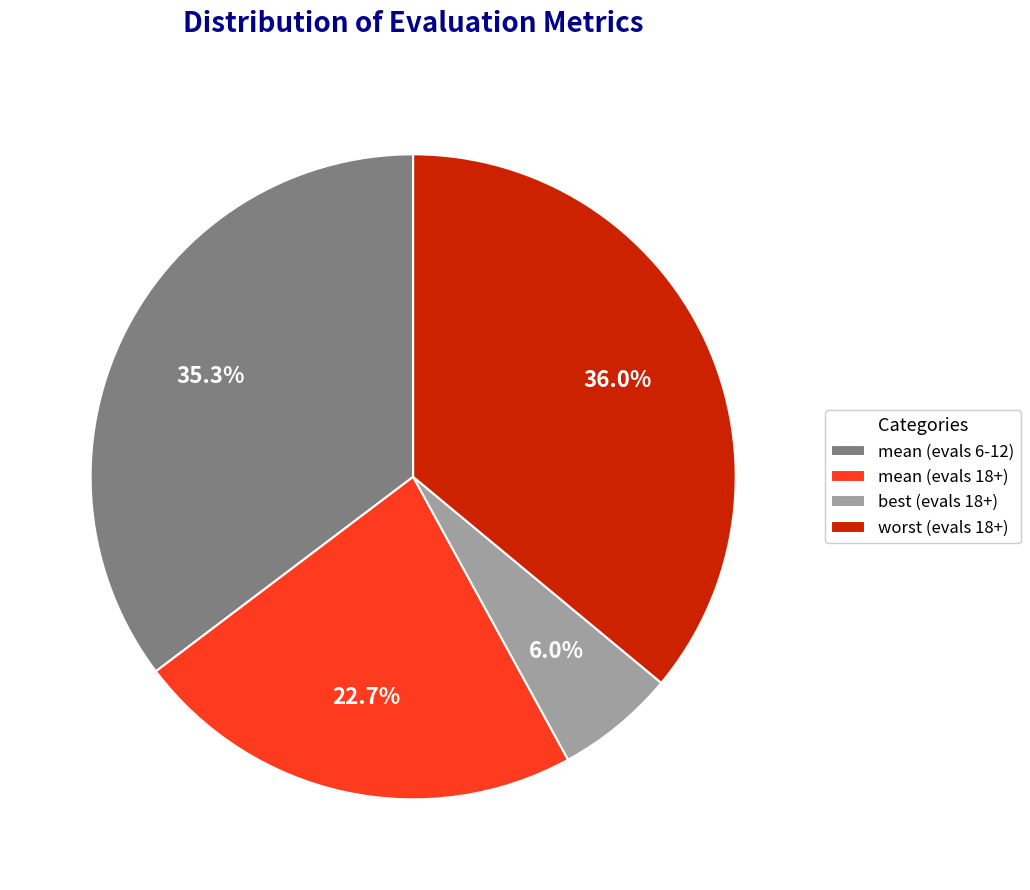

How many segments does this pie chart have?

4